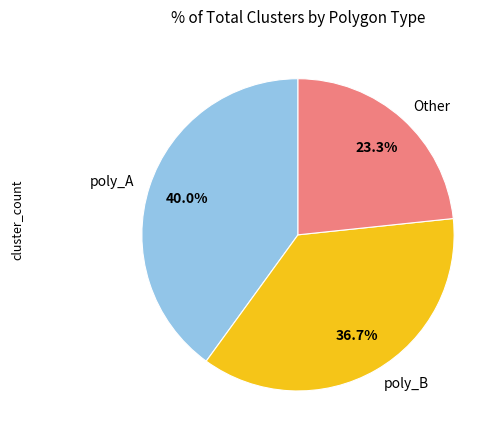

Does poly_A represent more than half of the total?

No